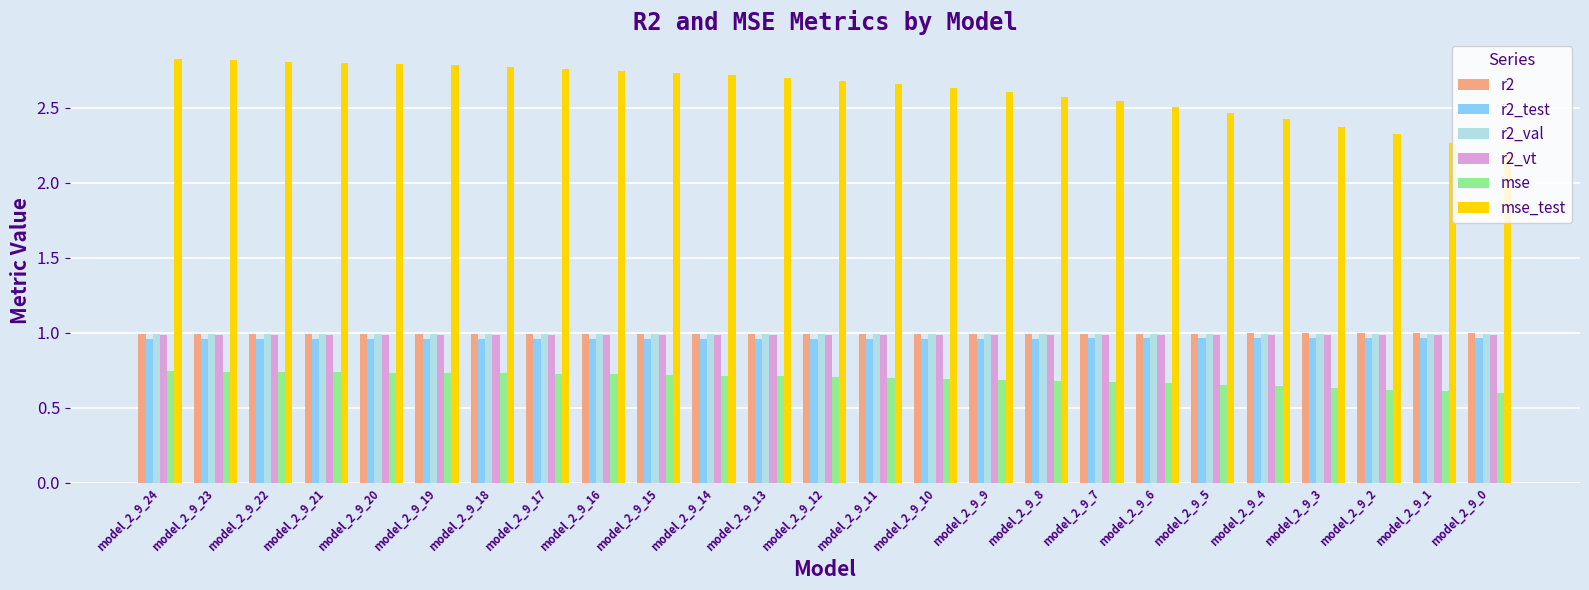

Is it true that r2_val equals 1.0 at model_2_9_22?

True